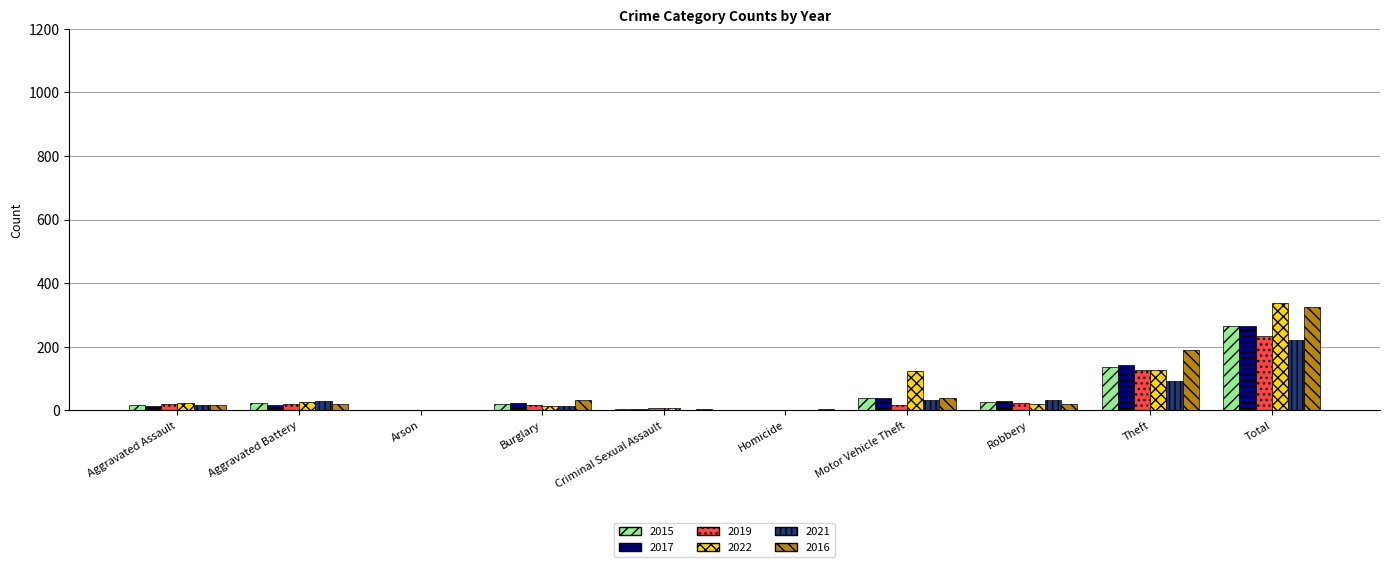

Where is 2019 nearest to the value 117?

Theft